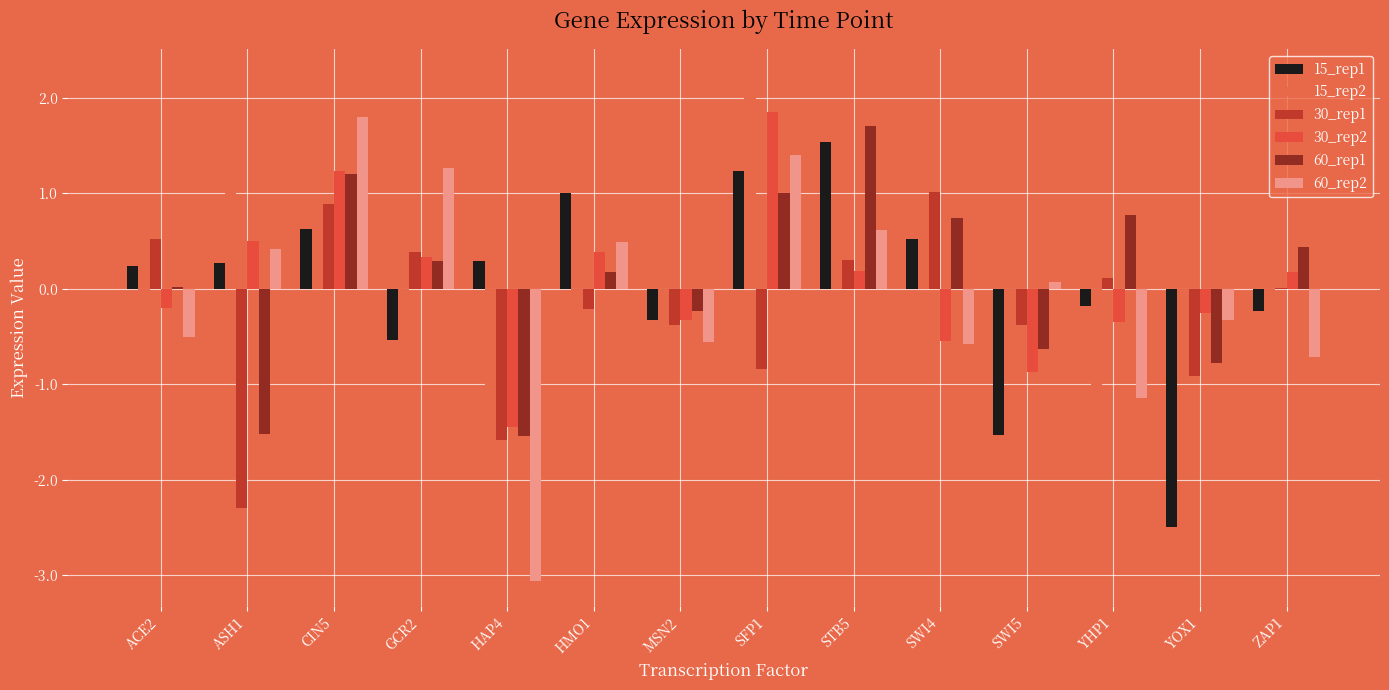

Are the bars grouped side by side (vs. stacked)?

Yes